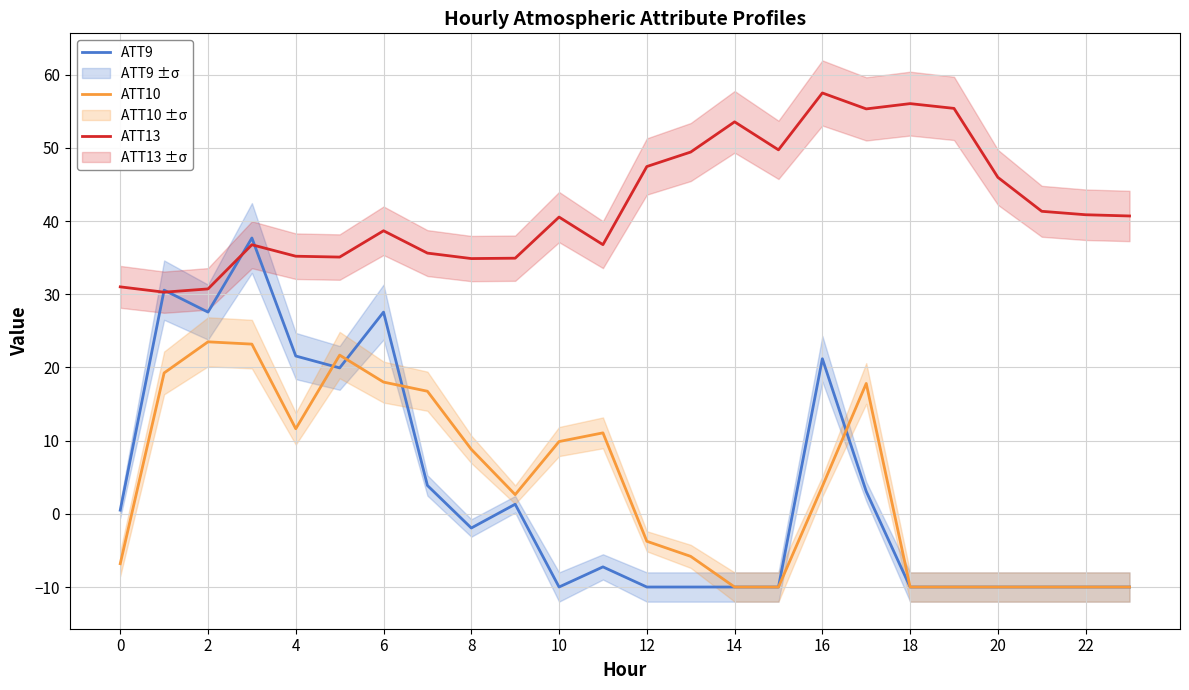

Is it true that ATT13 equals 12.6 at 18?

False